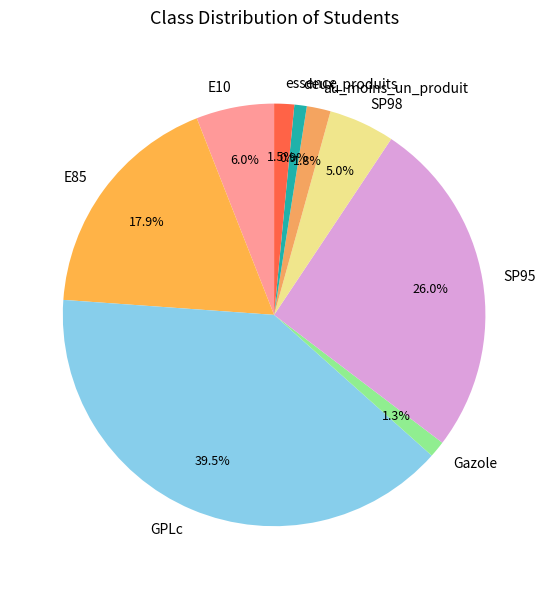

Which category has the biggest portion of the pie?

GPLc